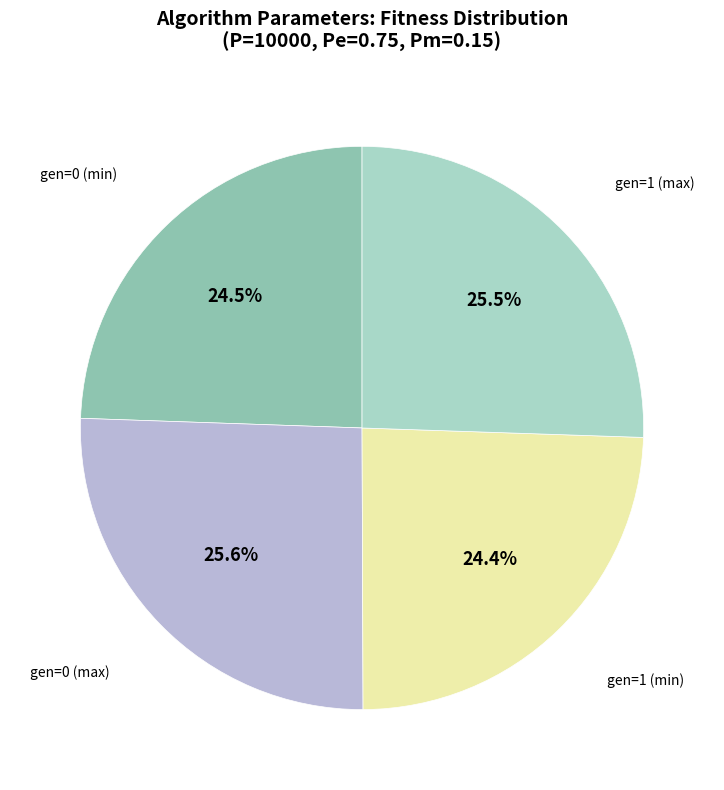

How many slices are in this pie chart?

4